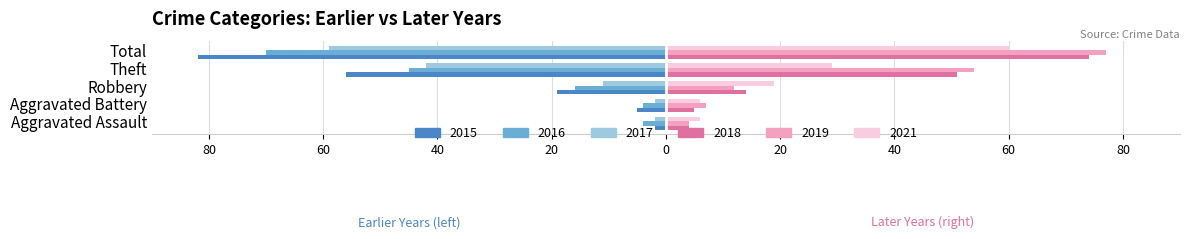

What are all the series names shown in the legend?

2015, 2016, 2017, 2018, 2019, 2021